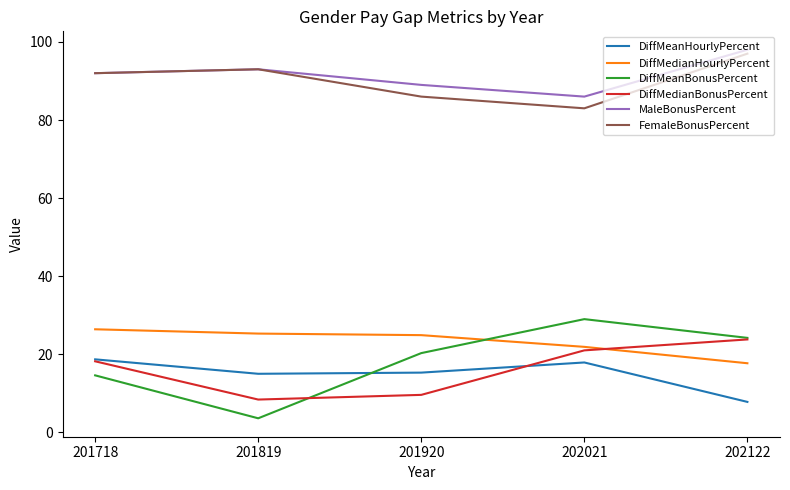

Between 201718 and 201819, which series saw the biggest shift?

DiffMeanBonusPercent